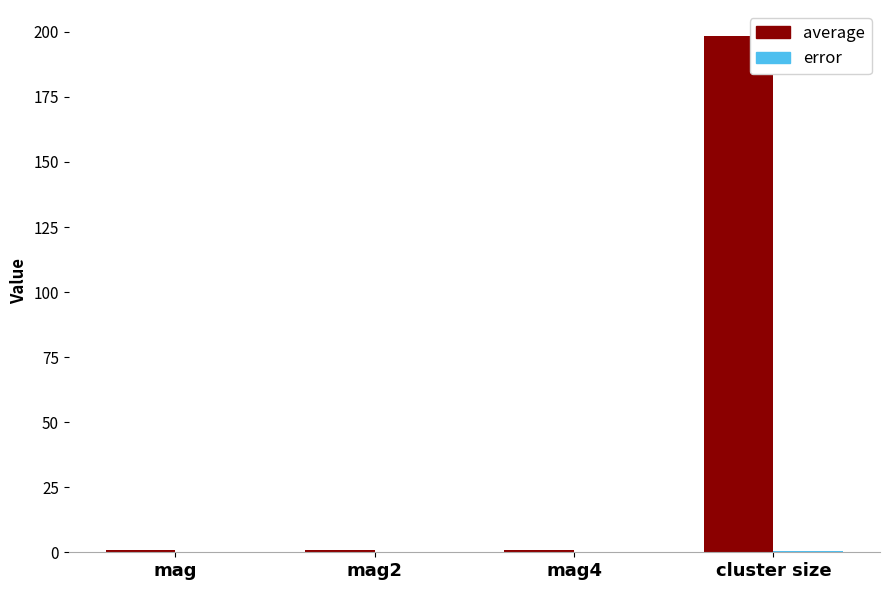

Which category has the highest value across all series?

cluster size